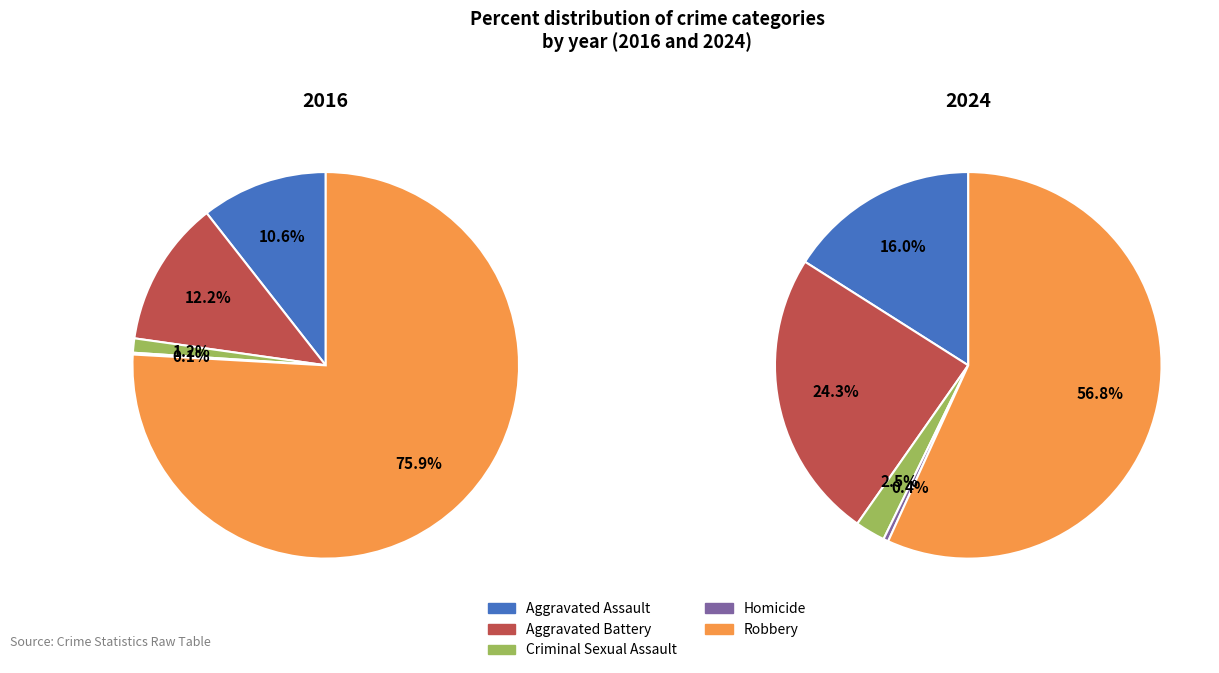

To the nearest percent, what is the difference between the largest and smallest slice percentages?

56%